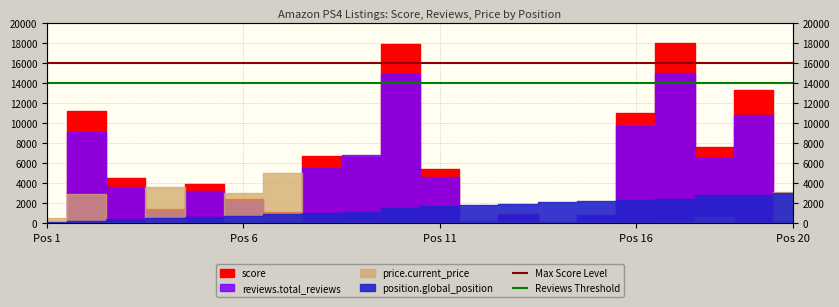

Is the value of Reviews Threshold at Pos 6 greater than the value of Max Score Level at Pos 6?

No